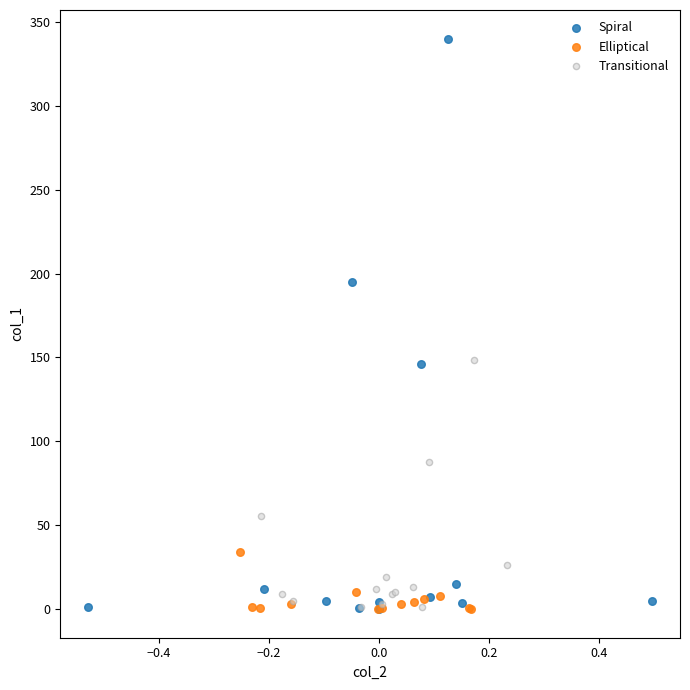

What are all the series names shown in the legend?

Spiral, Elliptical, Transitional